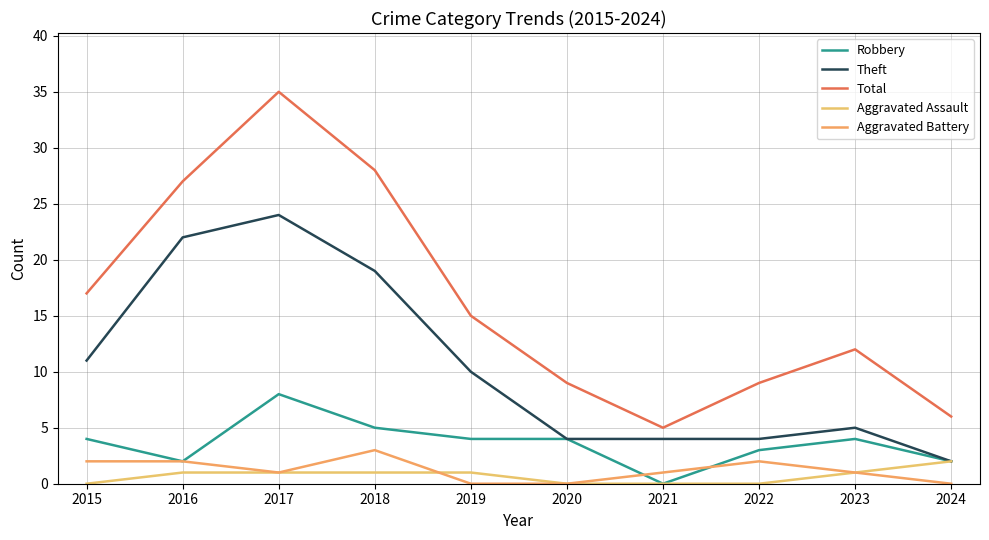

How many lines are shown in the chart?

5